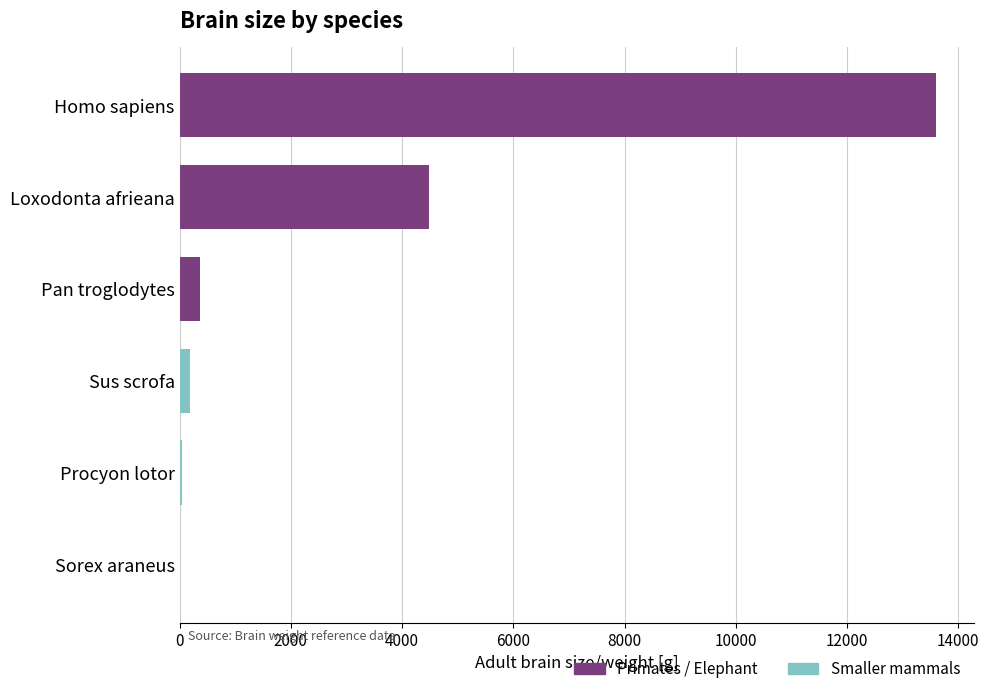

Which has a higher value, Homo sapiens or Procyon lotor?

Homo sapiens